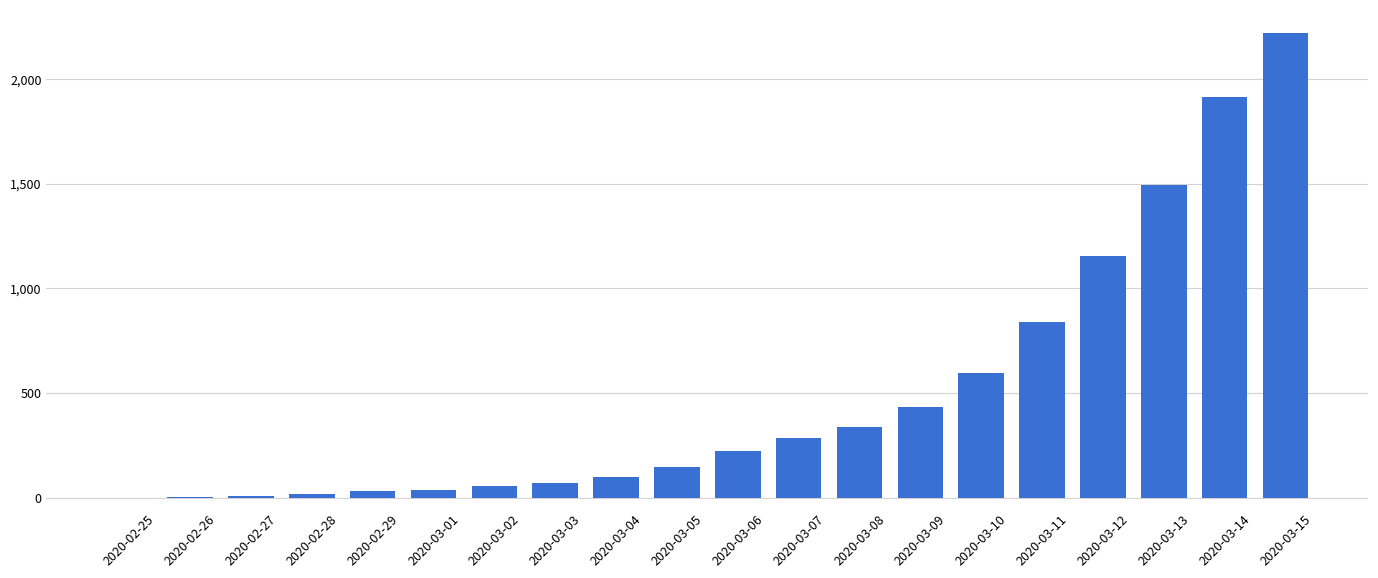

What is the change in value from 2020-02-27 to 2020-03-12?

+1147